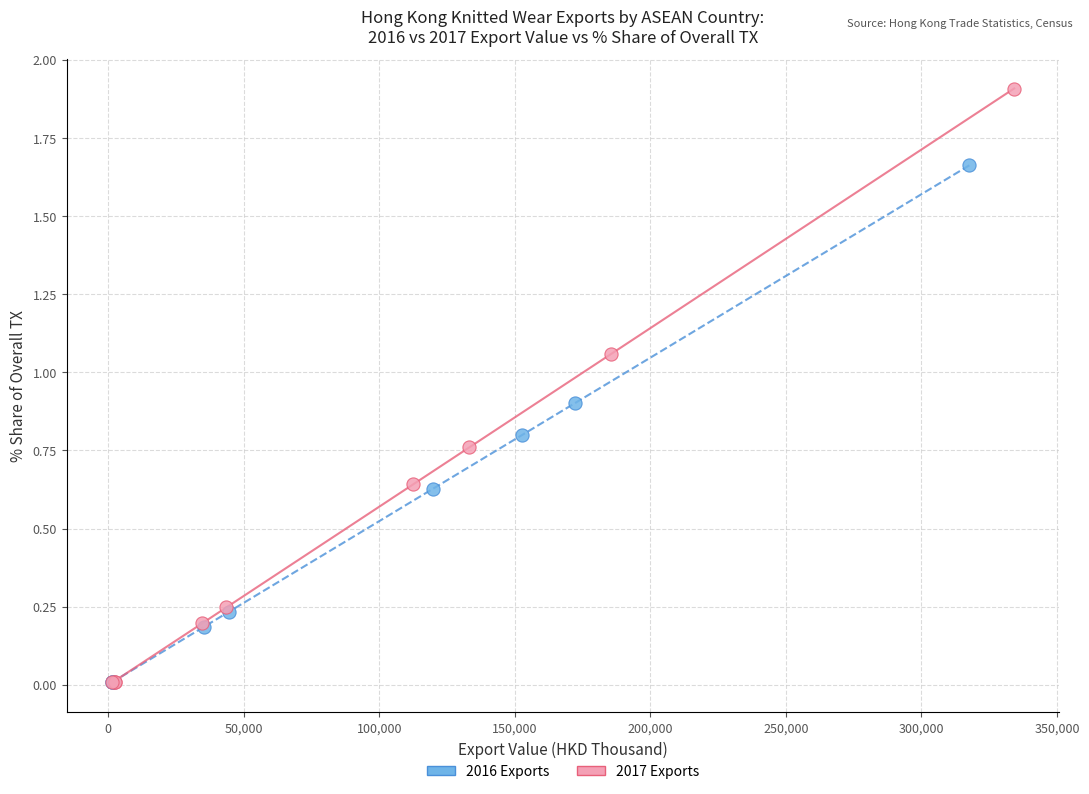

Which series has the widest spread of Y values?

2017 Exports